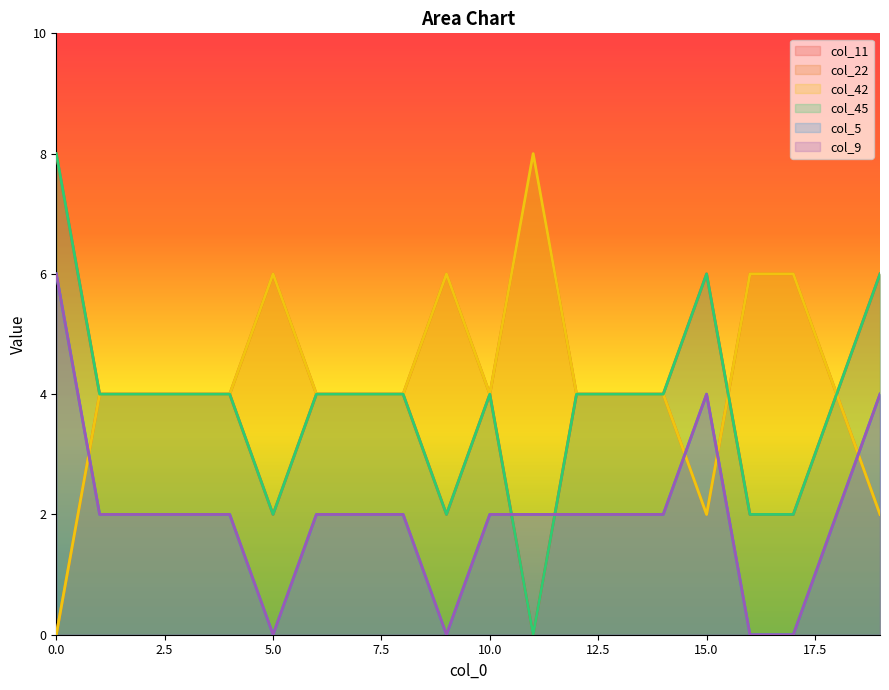

Which series has the largest total across all categories?

col_22